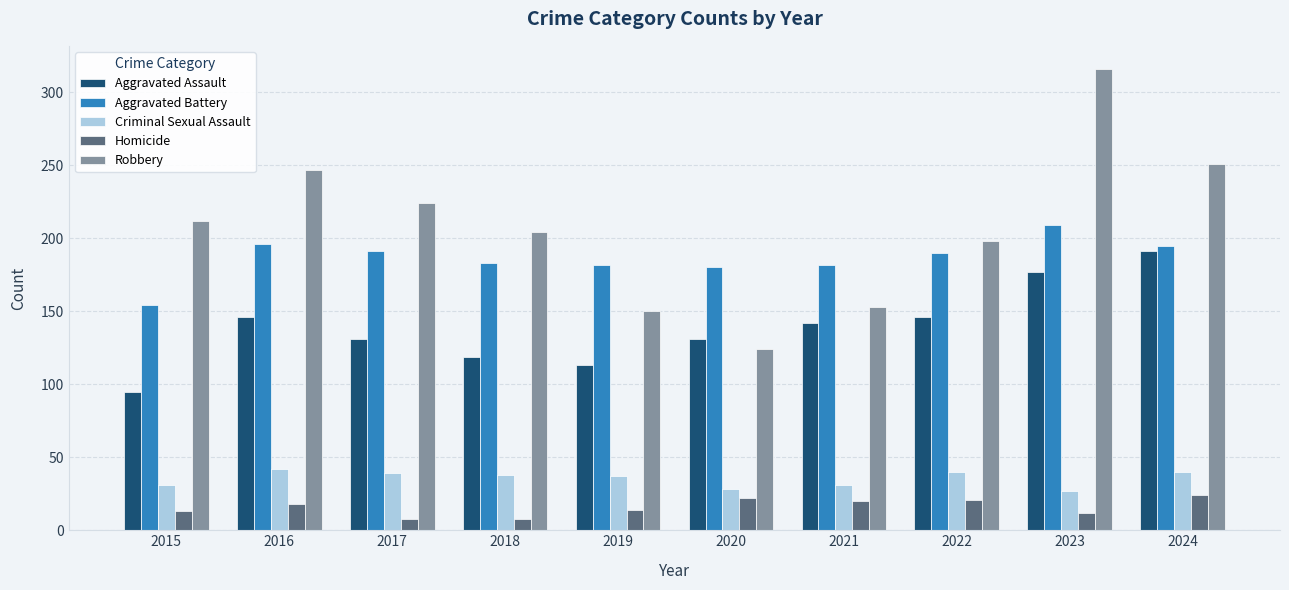

True or false: Robbery has a value of 116 at 2015.

False